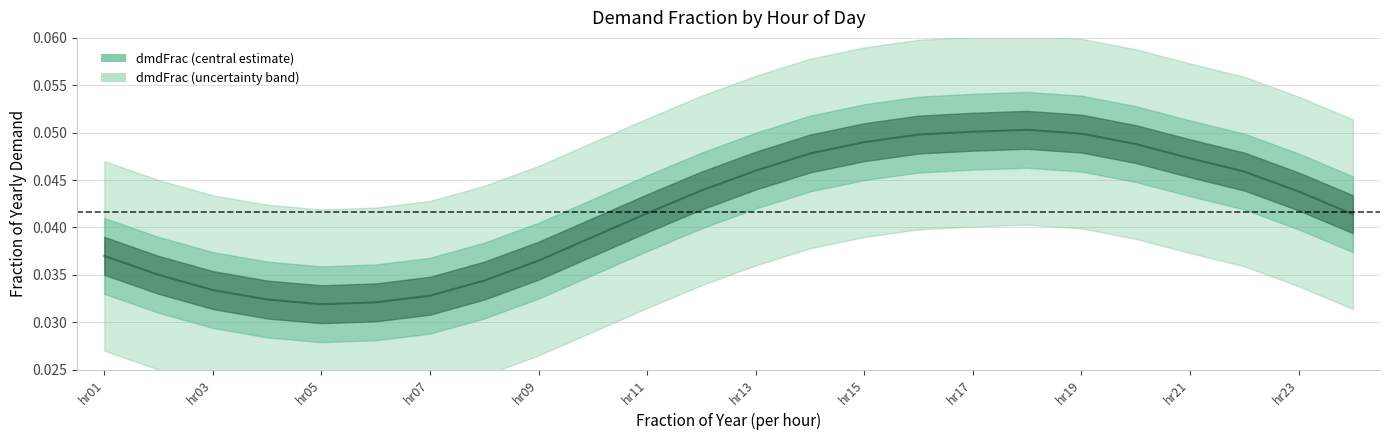

How many lines are shown in the chart?

1